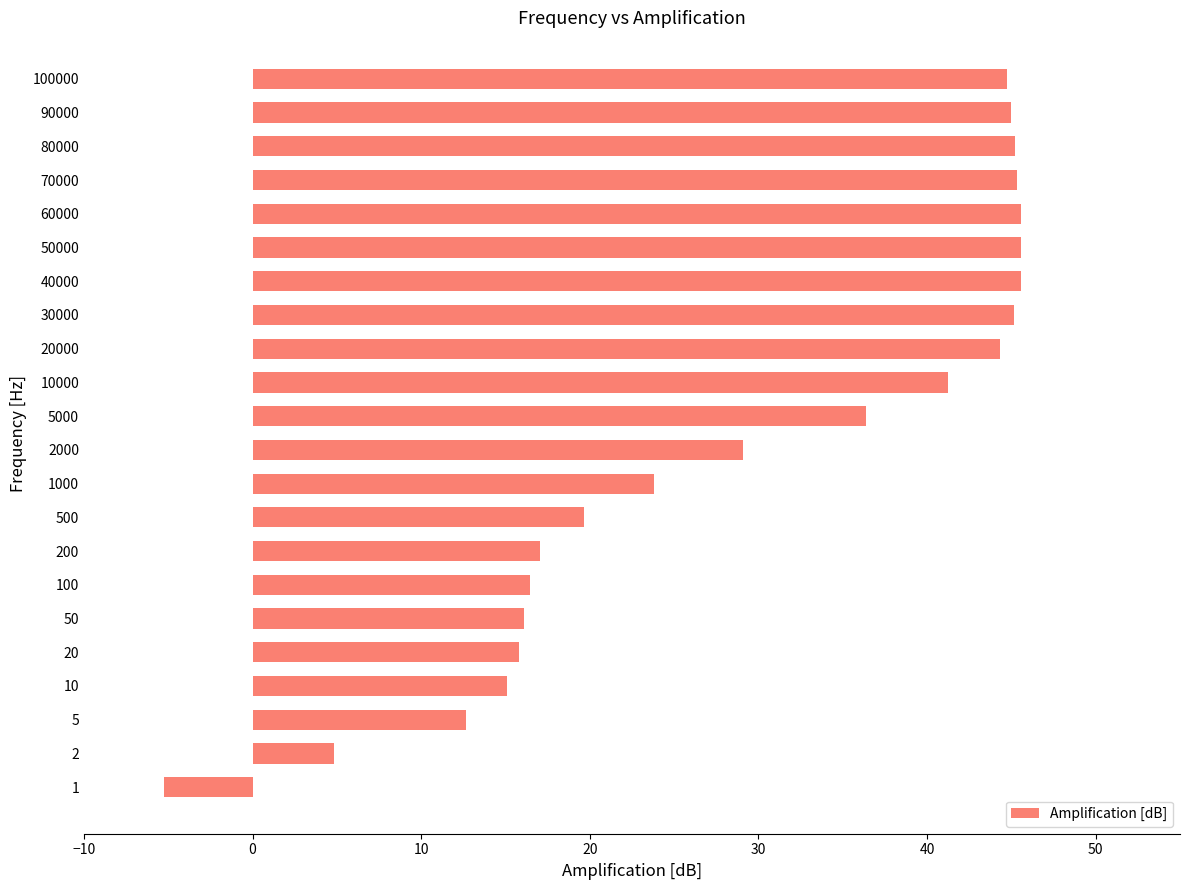

What is the smallest value displayed?

-5.3